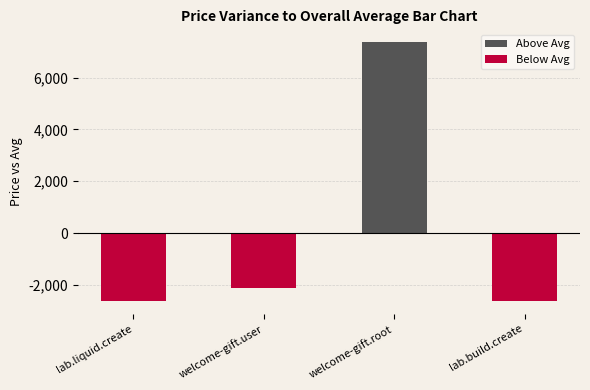

What is the difference between the maximum and minimum values in the Above Avg series?

7370